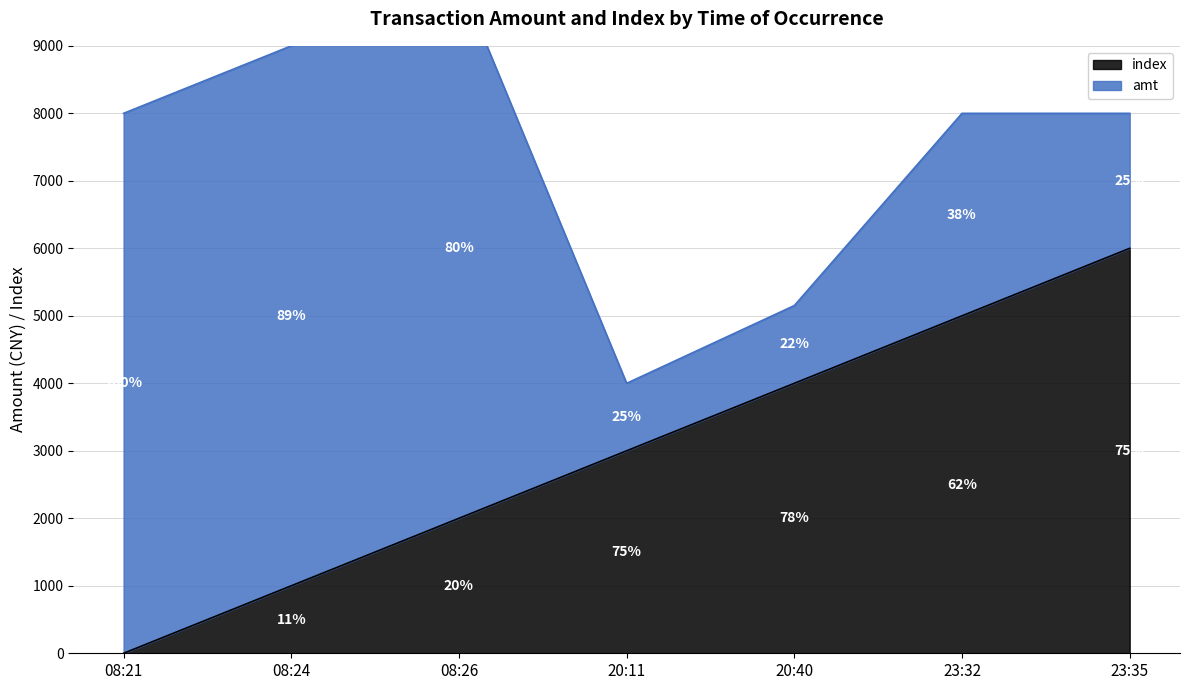

Where is the data nearest to the value 3000?

20:11